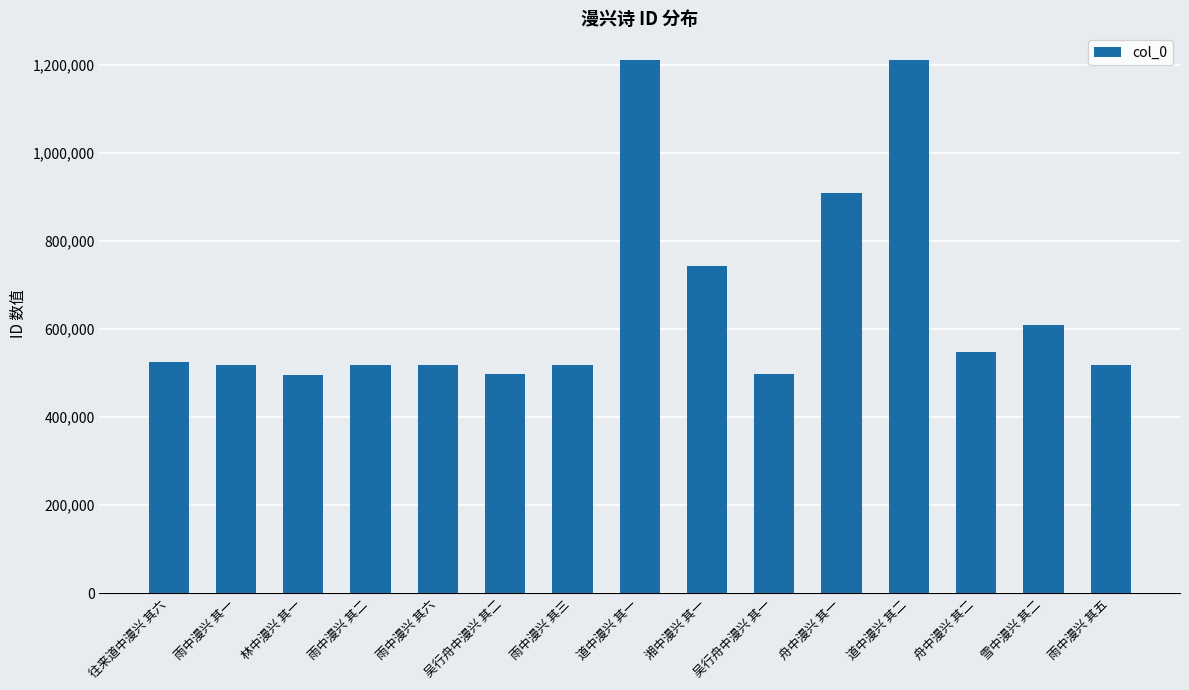

How many bars are there in total?

15